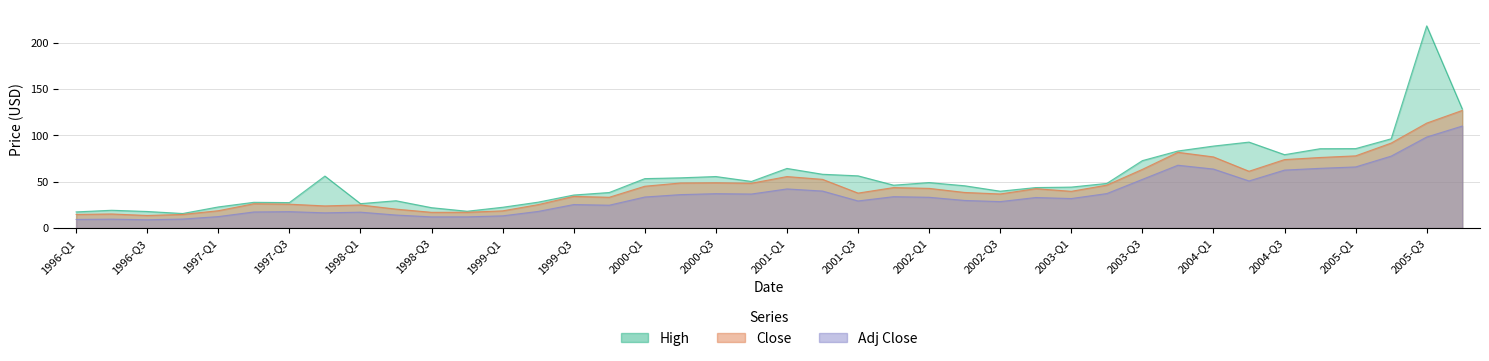

What is the difference between the highest and lowest values at 11?

6.1